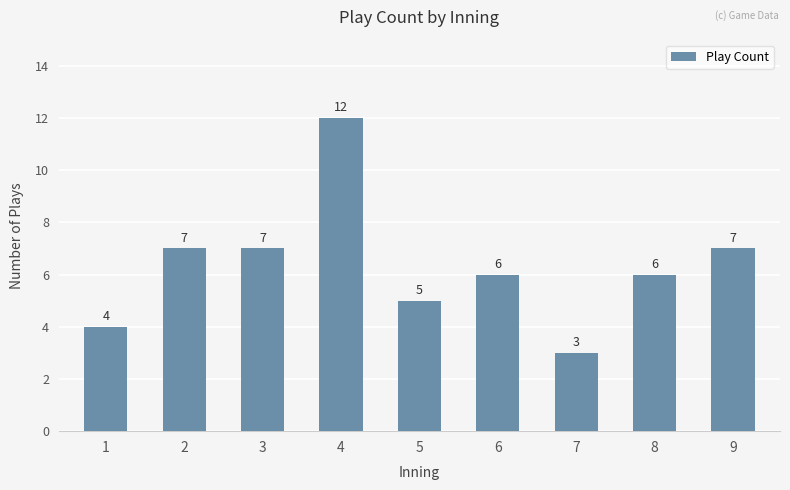

What is the difference between the values at 6 and 5?

1